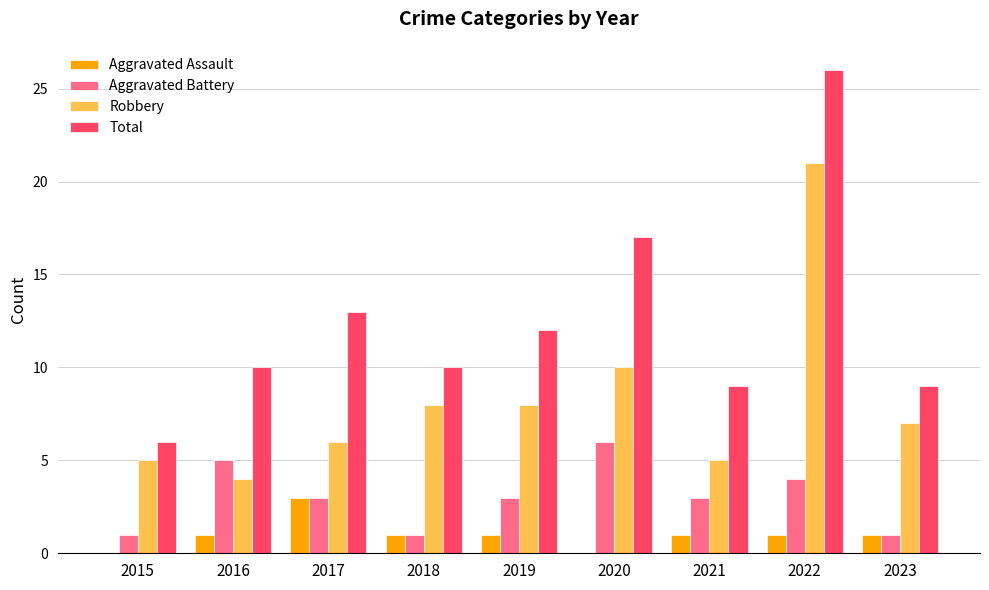

Reading left to right, what are all the values shown in this chart?

Aggravated Assault: 0	1	3	1	1	0	1	1	1
Aggravated Battery: 1	5	3	1	3	6	3	4	1
Robbery: 5	4	6	8	8	10	5	21	7
Total: 6	10	13	10	12	17	9	26	9